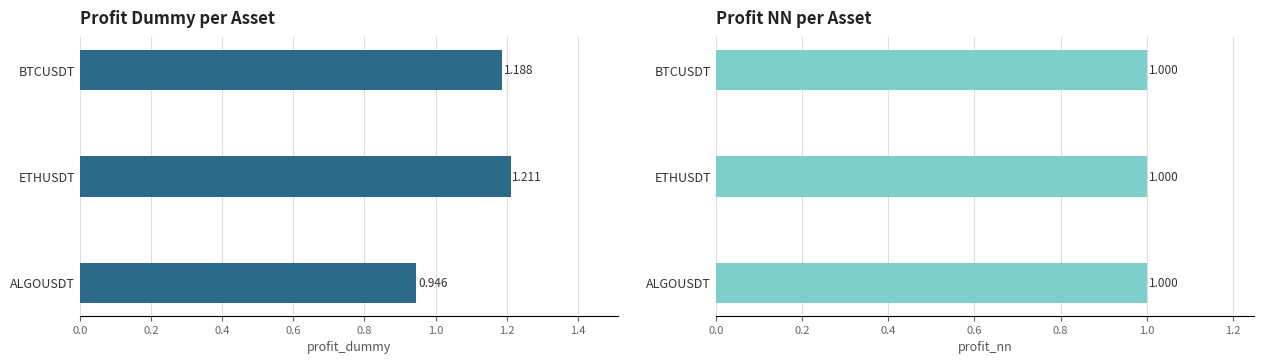

Rank the series at 0.0 from lowest to highest value.

profit_nn, profit_dummy